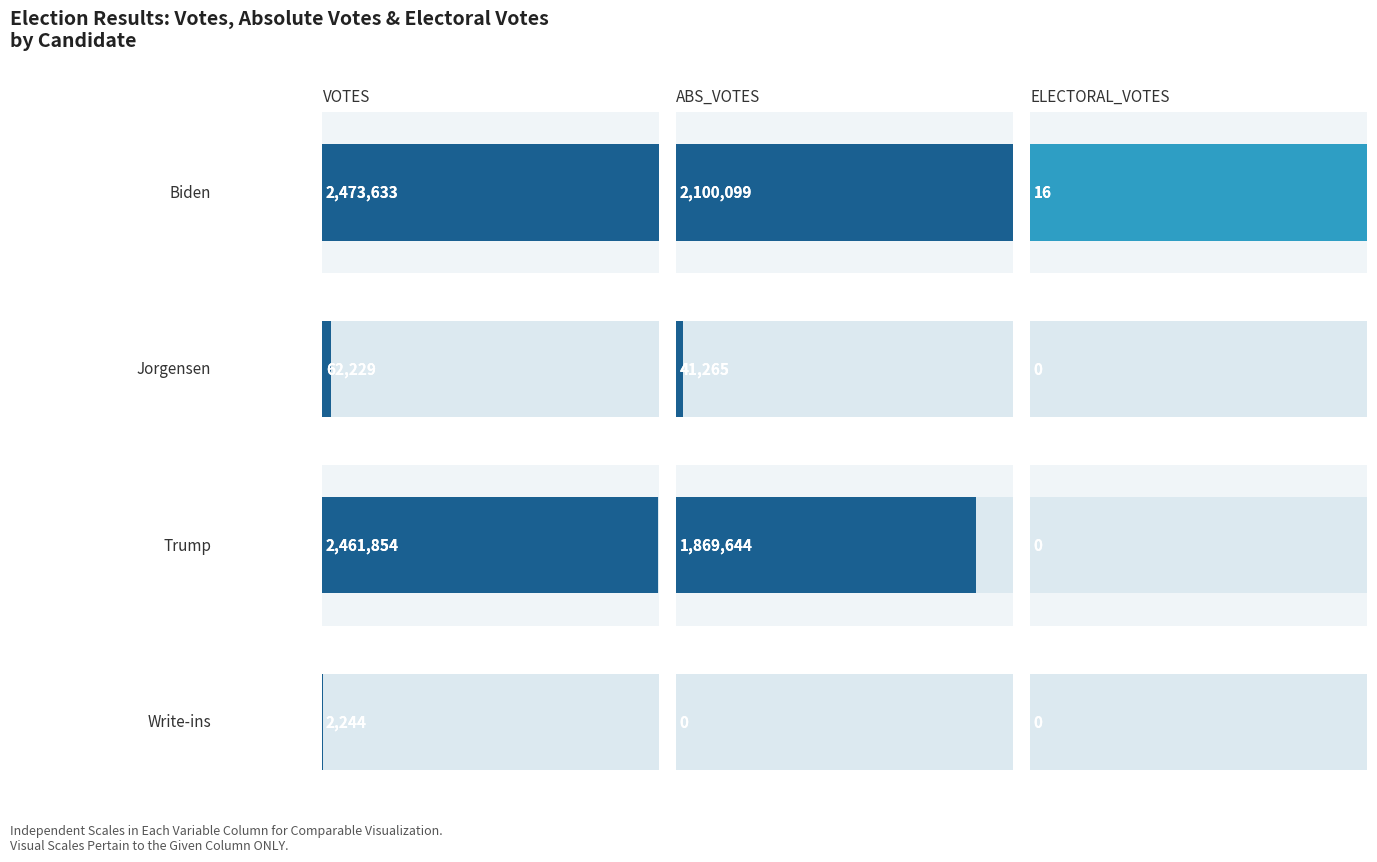

The value of ELECTORAL_VOTES at biden-1036 is 28. True or false?

False